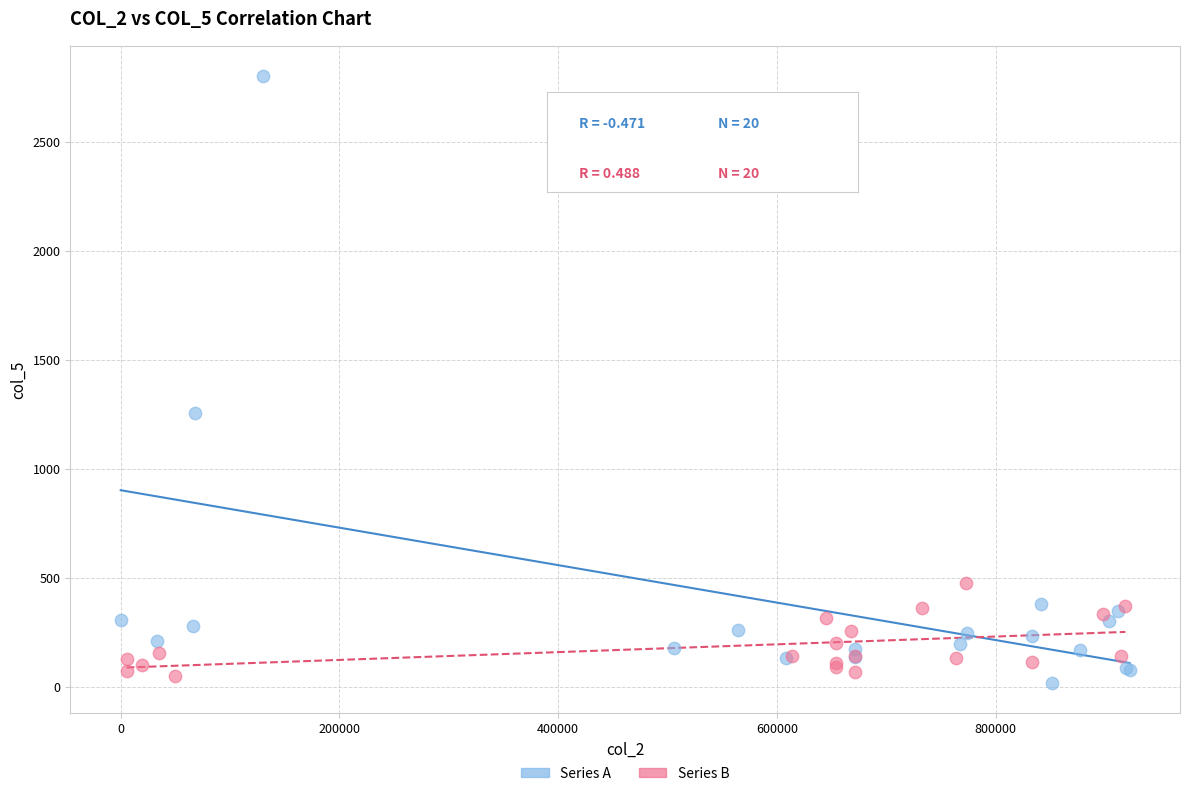

Which series contains the highest Y value?

Series A